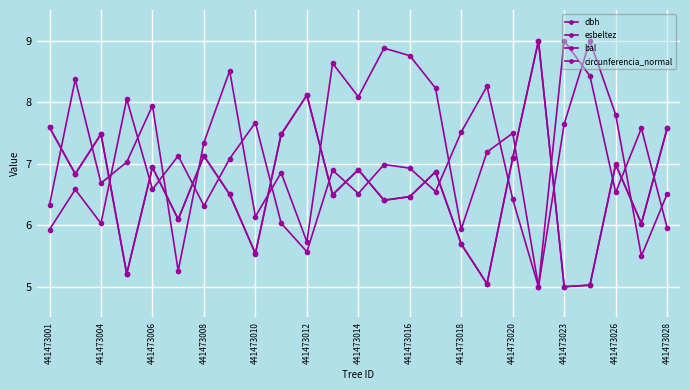

Reading right to left, what are all the values shown in this chart?

dbh: 7.6	6.0	7.0	5.0	5.0	9.0	7.1	5.0	5.7	6.9	6.5	6.4	6.9	6.5	8.1	7.5	5.5	6.5	7.1	6.1	6.9	5.2	7.5	6.8	7.6
esbeltez: 6.0	7.6	6.5	8.4	9.0	5.0	6.4	8.3	7.5	6.5	6.9	7.0	6.5	6.9	5.6	6.0	7.7	7.1	6.3	7.1	6.6	8.1	6.0	6.6	5.9
bal: 6.5	5.5	7.8	9.0	7.6	5.0	7.5	7.2	5.9	8.2	8.8	8.9	8.1	8.6	5.7	6.9	6.1	8.5	7.3	5.3	7.9	7.0	6.7	8.4	6.3
circunferencia_normal: 7.6	6.0	7.0	5.0	5.0	9.0	7.1	5.0	5.7	6.9	6.5	6.4	6.9	6.5	8.1	7.5	5.5	6.5	7.1	6.1	6.9	5.2	7.5	6.8	7.6